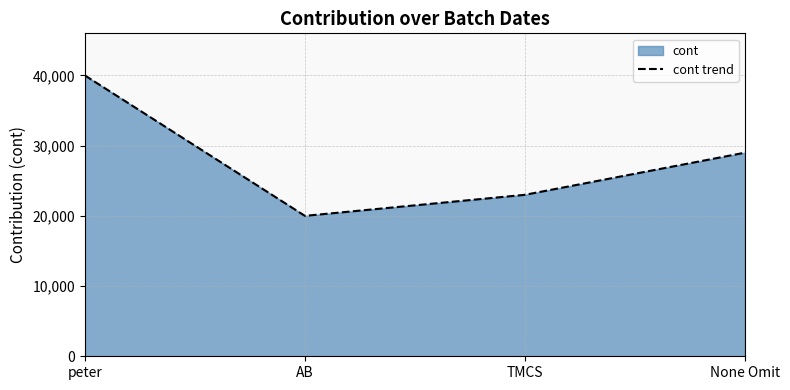

Reading left to right, what are all the values shown in this chart?

peter=40000	AB=20000	TMCS=23000	None Omit=29000